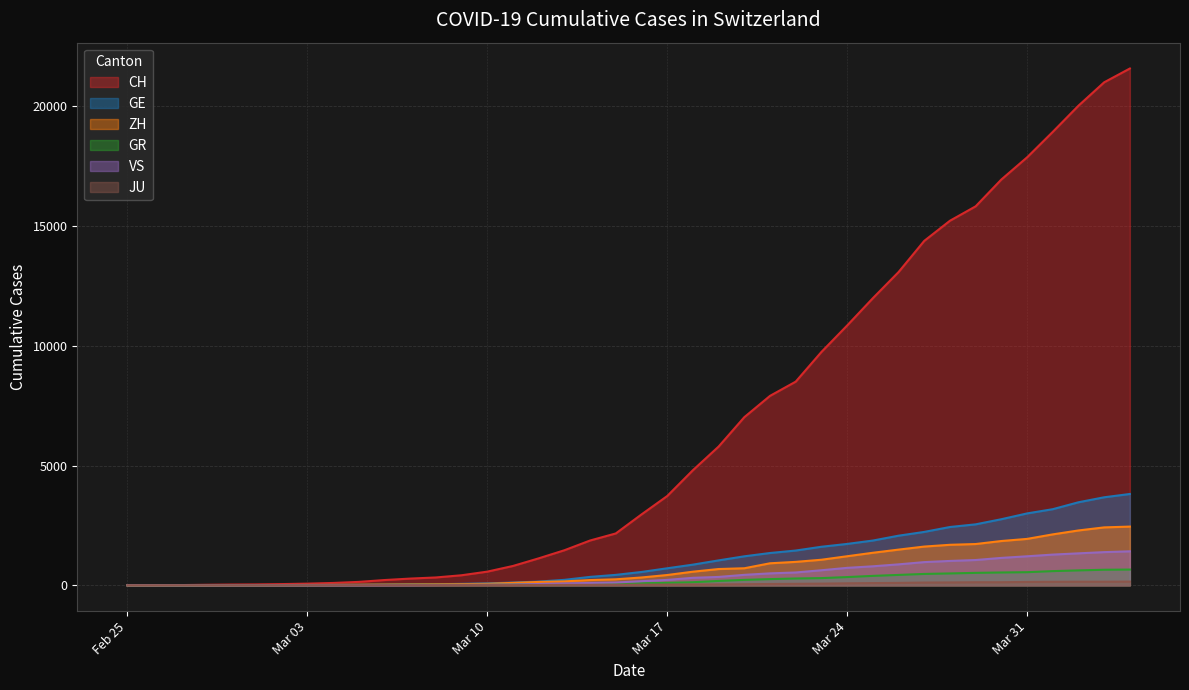

The value of VS at 2020-03-05 is 5. True or false?

True